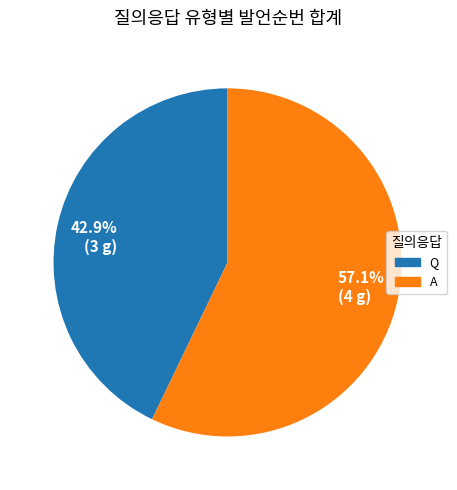

Combined, what portion of the pie is Q and A?

100.0%